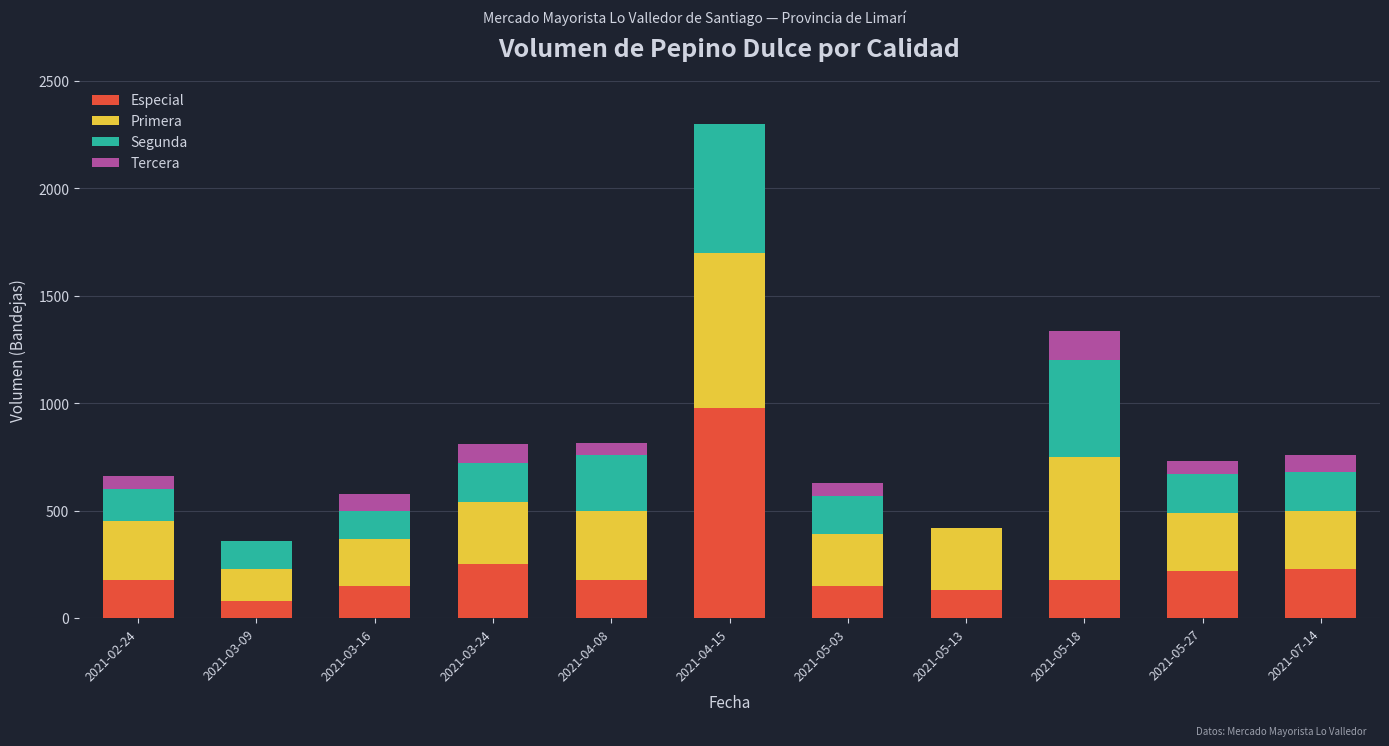

At which label does Especial reach its peak?

2021-04-15